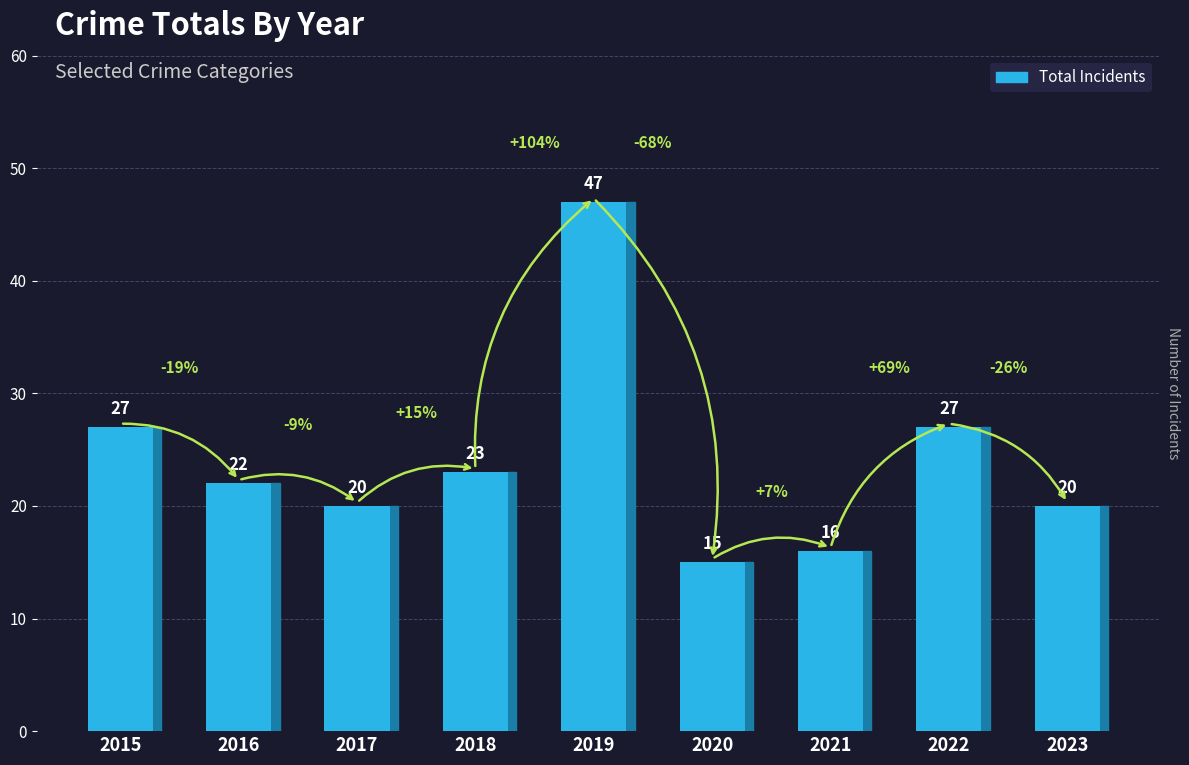

Which category has the highest value across all series?

2019